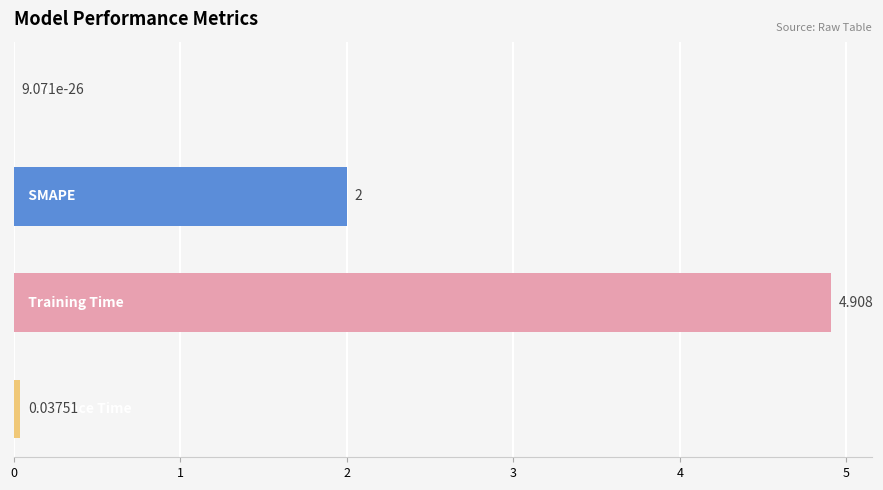

What is the difference between the maximum and minimum values?

4.9